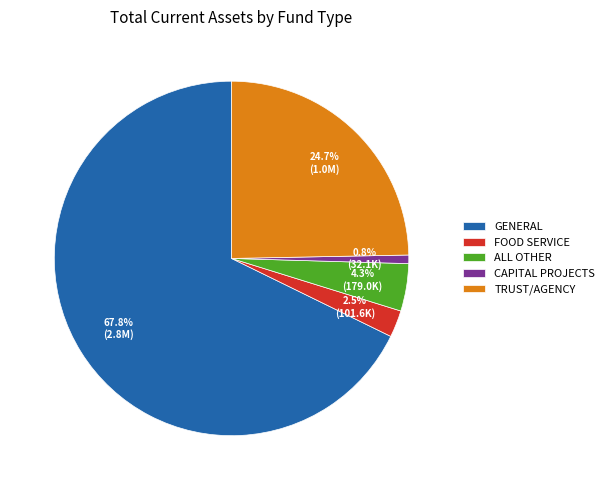

Rank the categories by value from highest to lowest.

GENERAL, TRUST/AGENCY, ALL OTHER, FOOD SERVICE, CAPITAL PROJECTS